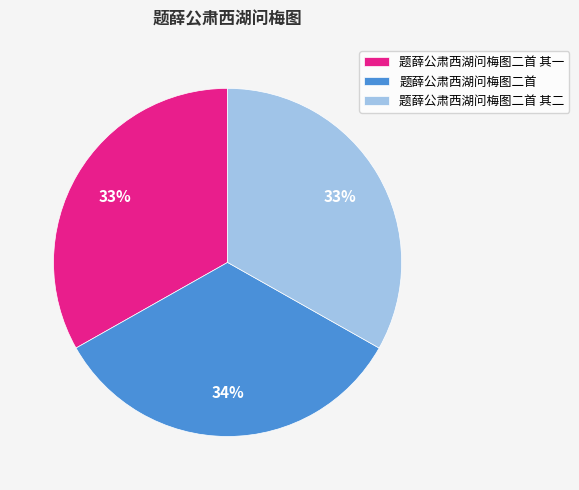

To the nearest percent, what is the average slice percentage?

33%